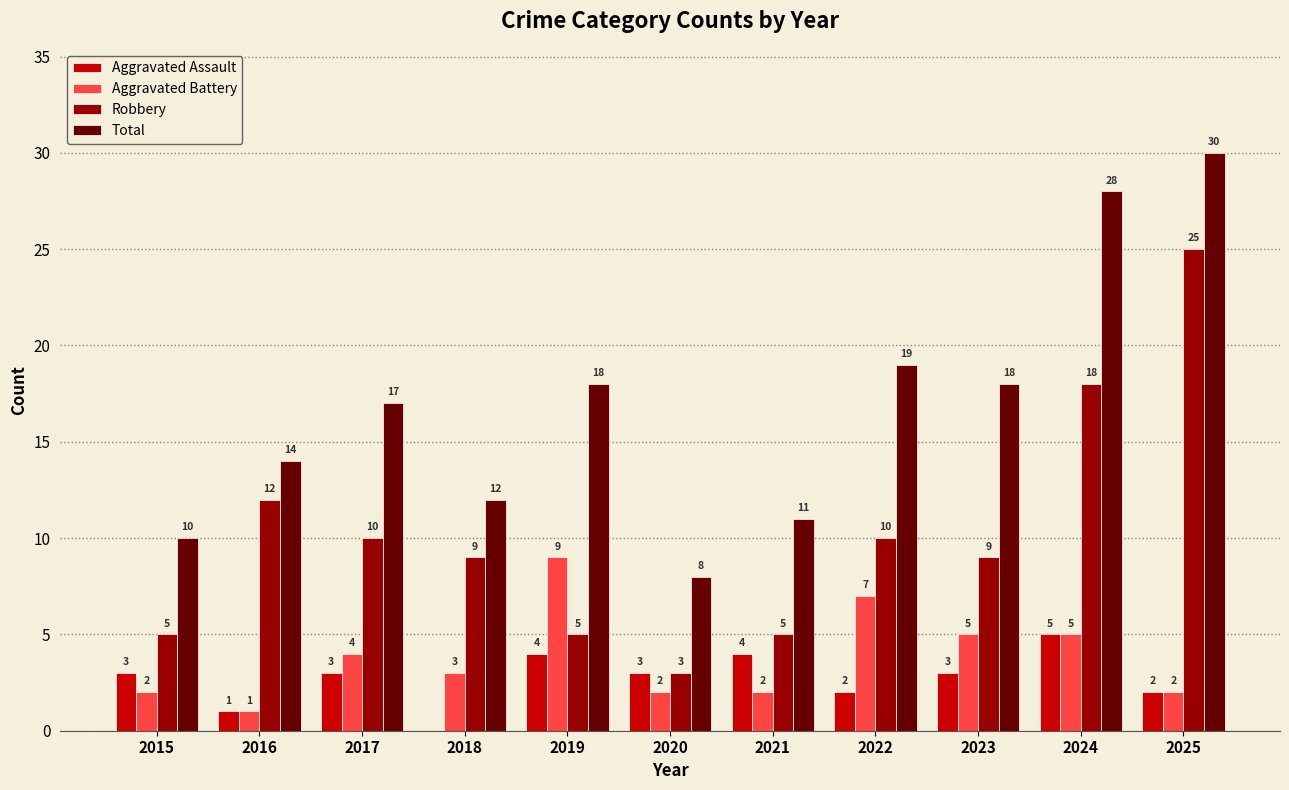

Between 2018 and 2020, which series saw the biggest shift?

Robbery